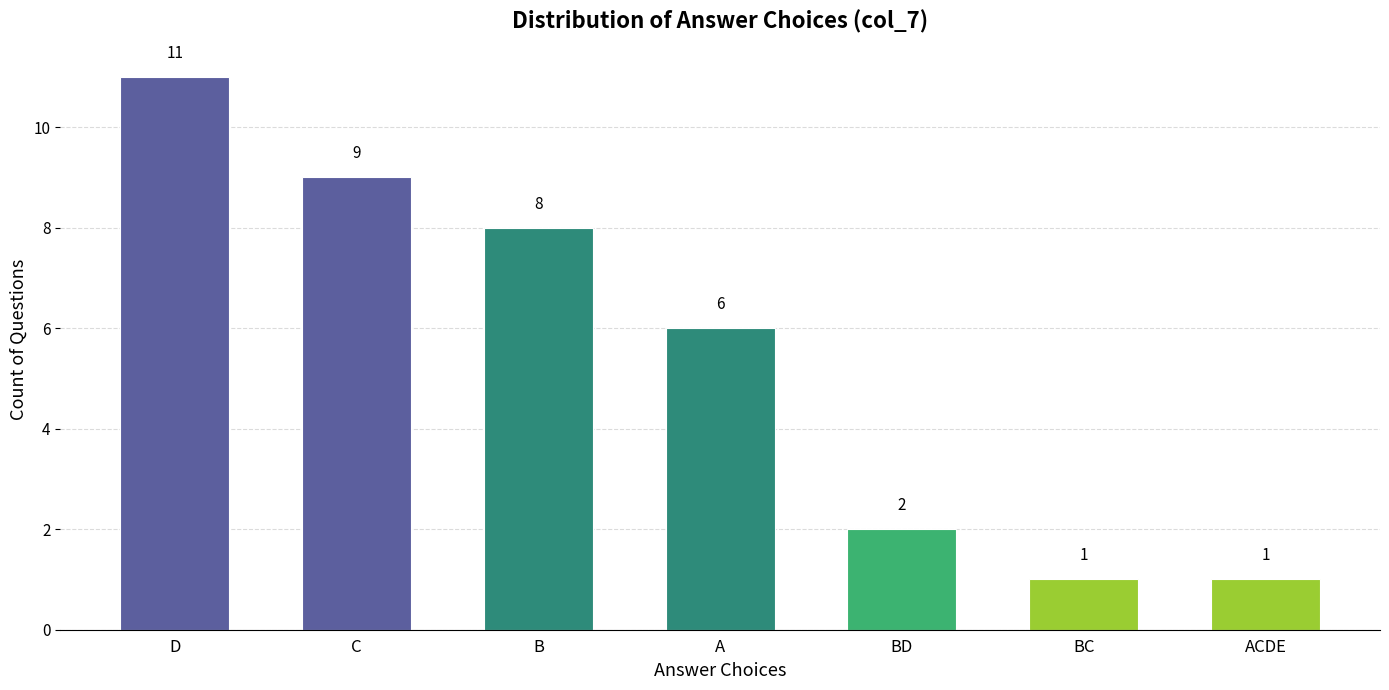

Where does the data first go above 6?

D